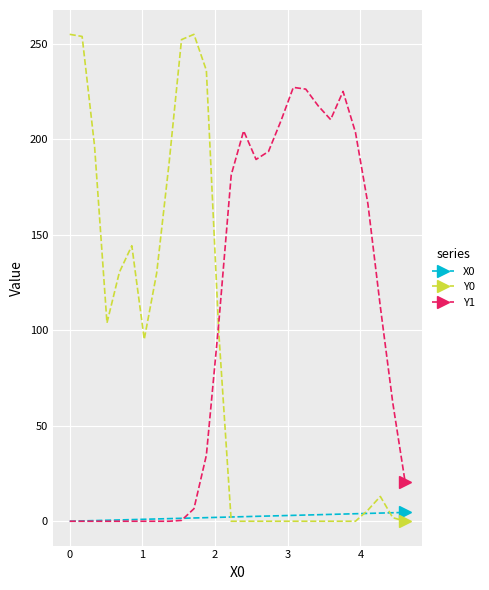

Which series has the largest range (max minus min)?

Y0